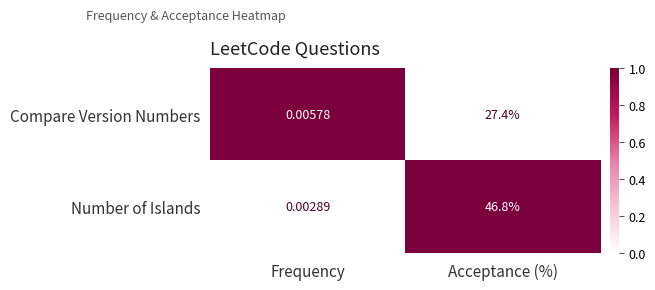

Which category has the highest value in the Compare Version Numbers series?

Acceptance (%)